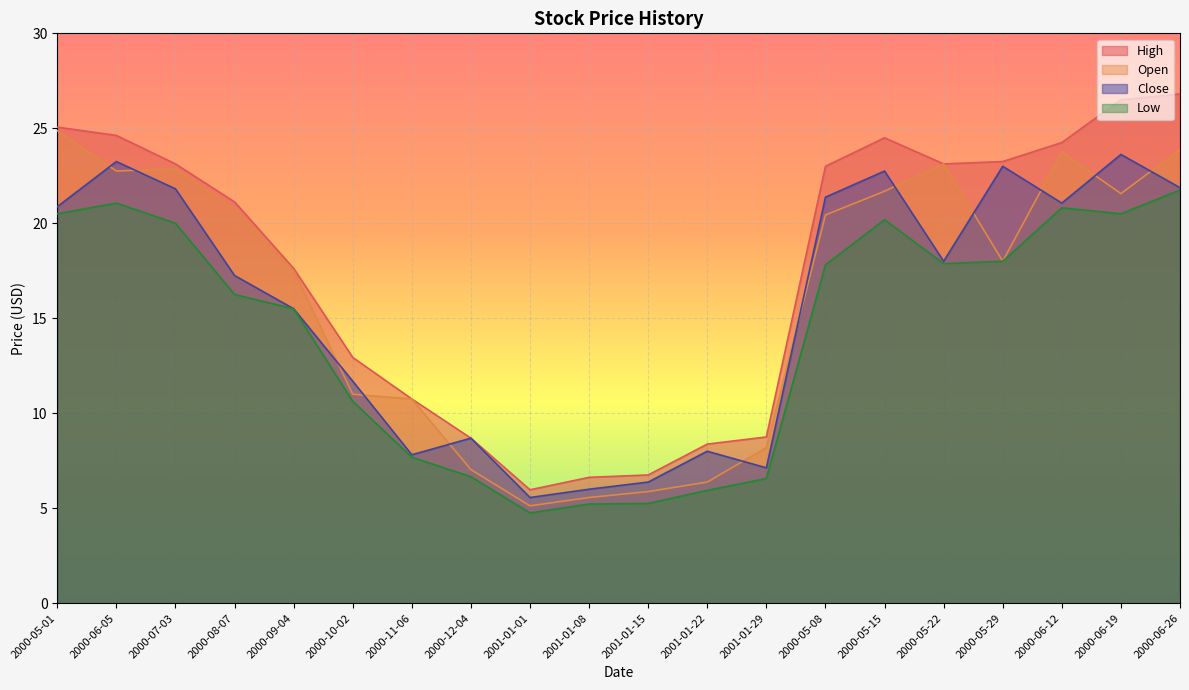

How many data points in Close are above 18?

9